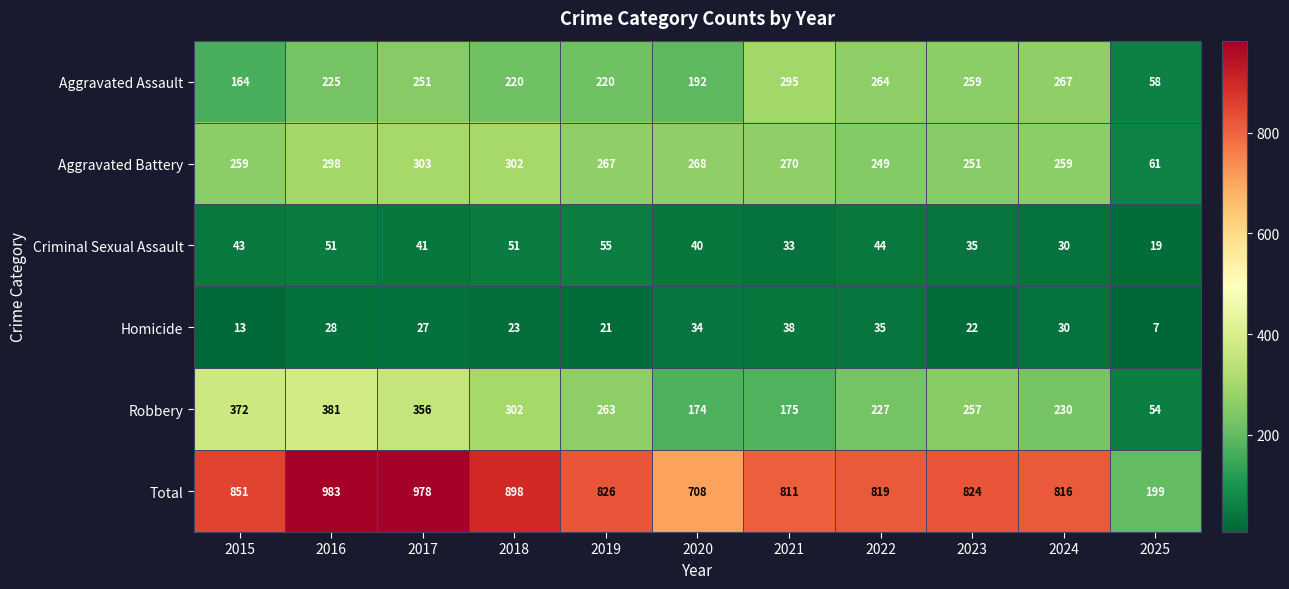

Which category has the highest value across all series?

2016